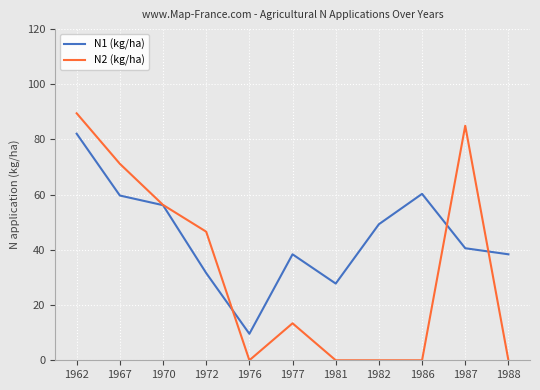

At 1988, list the series in order from smallest to largest.

N2 (kg/ha), N1 (kg/ha)